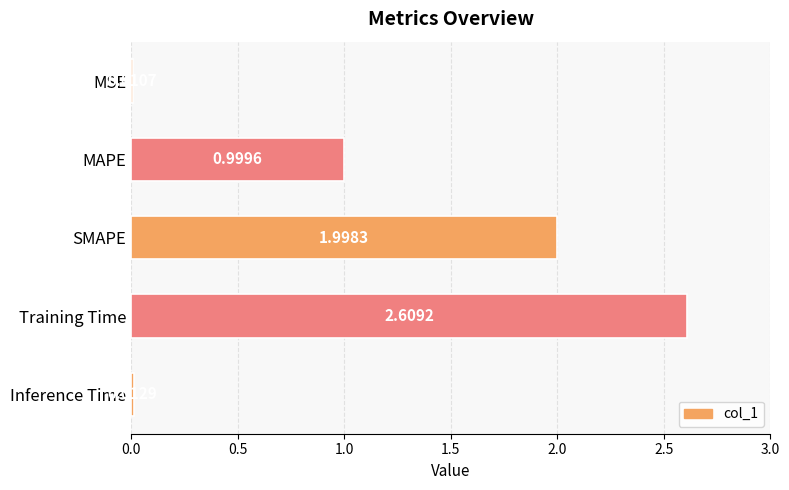

What is the change in value from MAPE to SMAPE?

+1.0